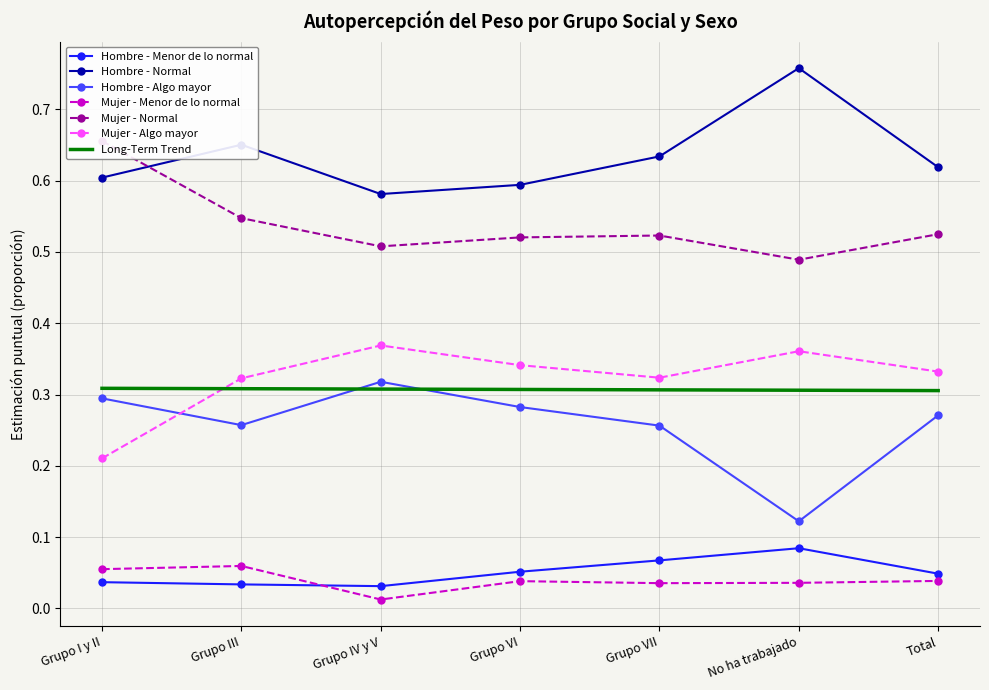

Which series ends up on top after the final intersection of Hombre - Algo mayor and Mujer - Algo mayor?

Mujer - Algo mayor